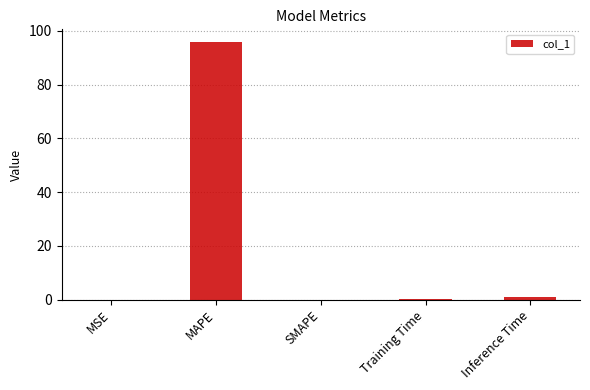

What is the sum of the values at MAPE and Inference Time?

96.7